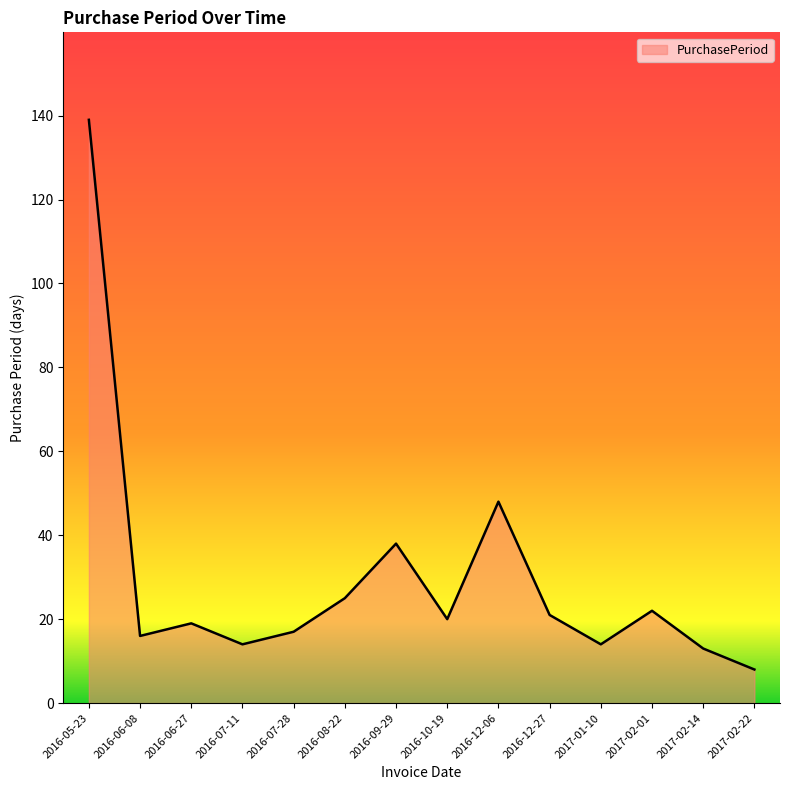

At which category does the chart reach its minimum across all series?

2017-02-22